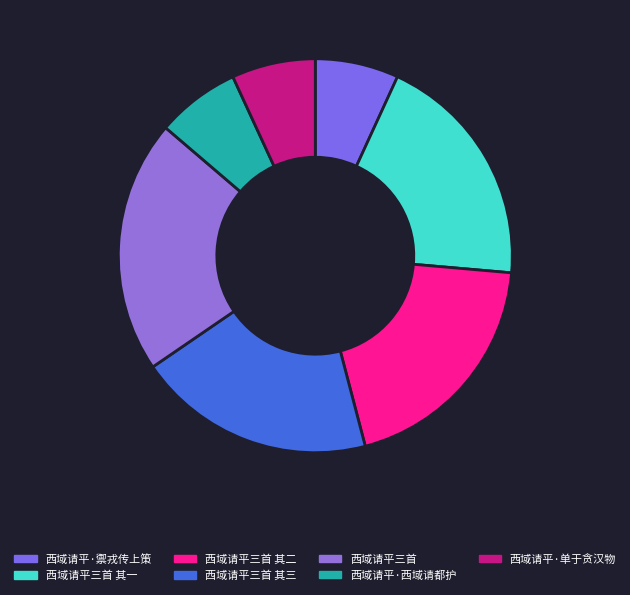

The 西域请平·单于贪汉物 slice represents 7% of the pie. True or false?

True